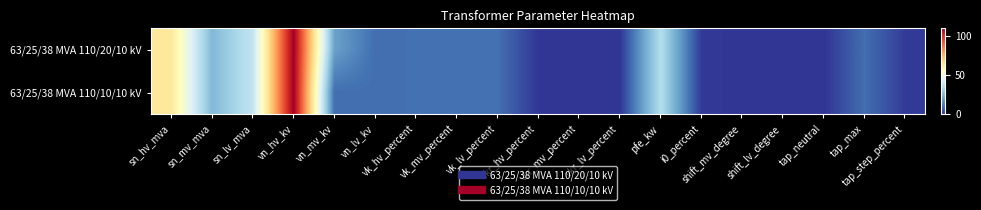

Rank the series by their average value, from highest to lowest.

63/25/38 MVA 110/20/10 kV, 63/25/38 MVA 110/10/10 kV